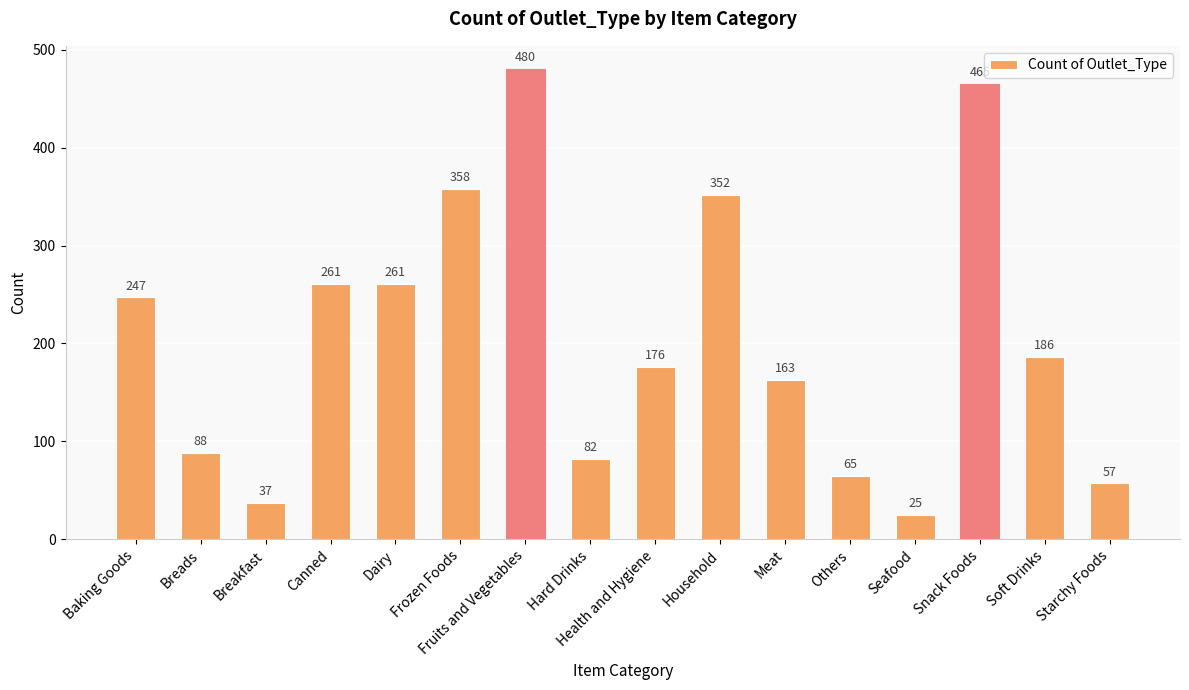

What is the sum of all values?

3303